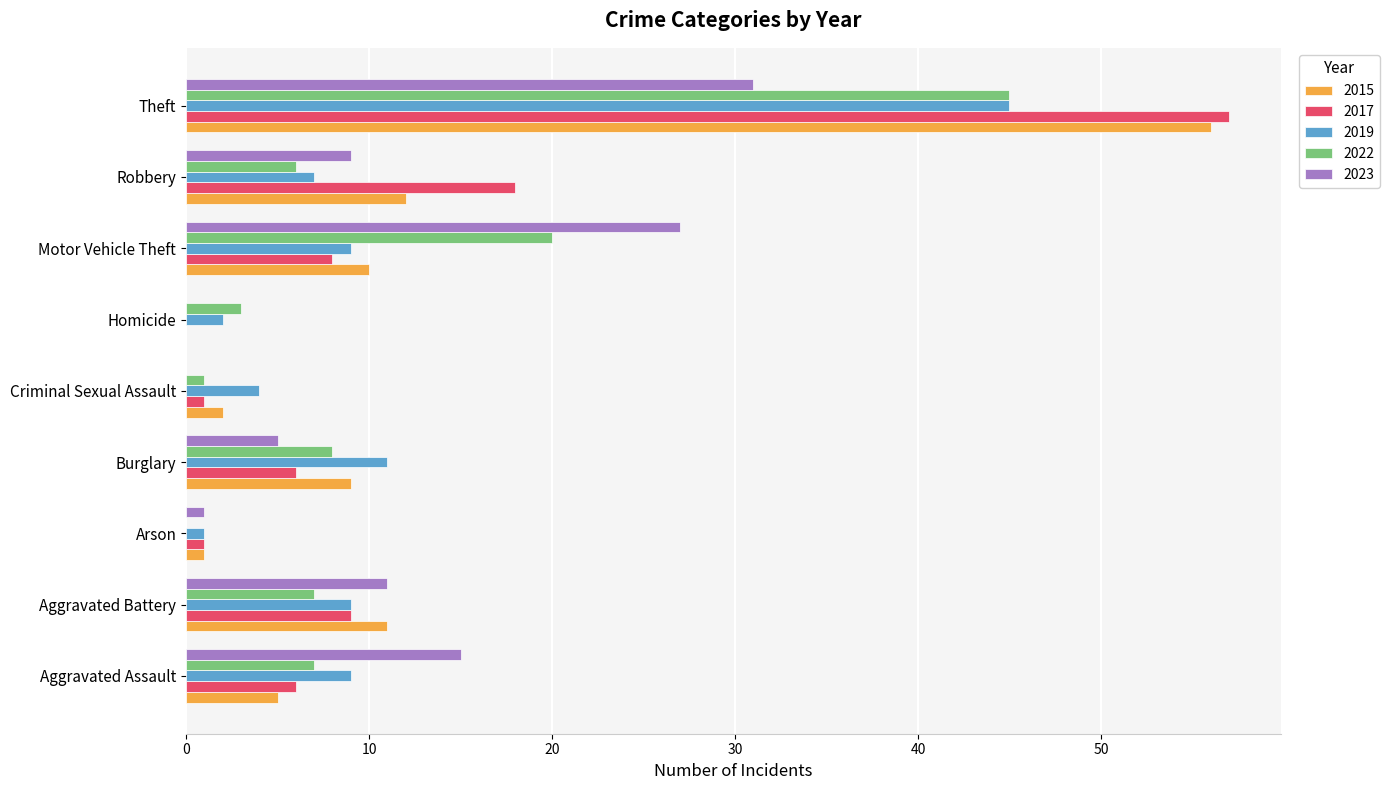

Which category has the highest value across all series?

Theft